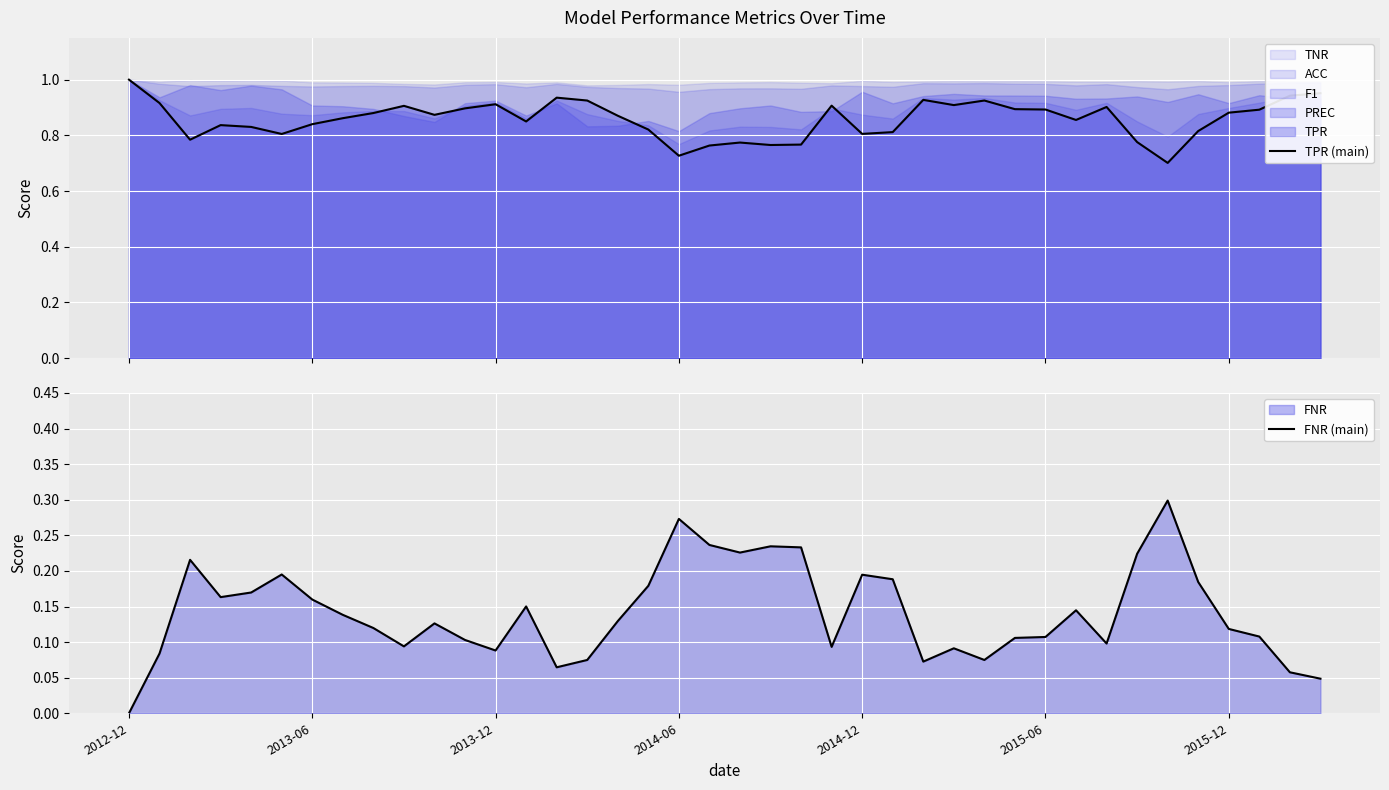

Which category has the lowest value in the FNR (main) series?

2012-12